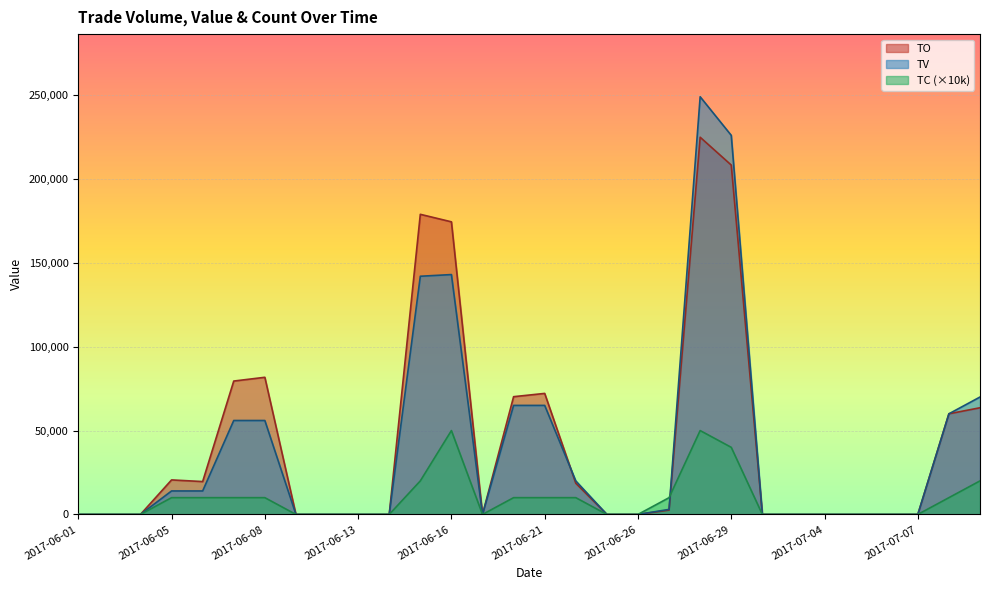

What is the difference between the maximum and minimum values in the TC series?

50000